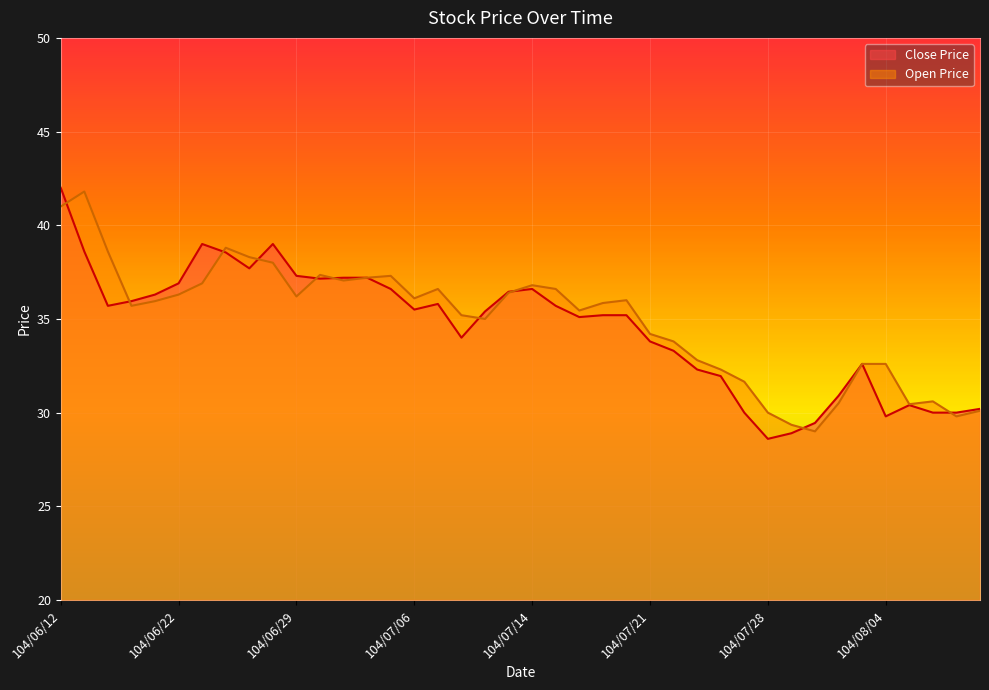

What value does the Open Price series have at 104/07/30?

29.0